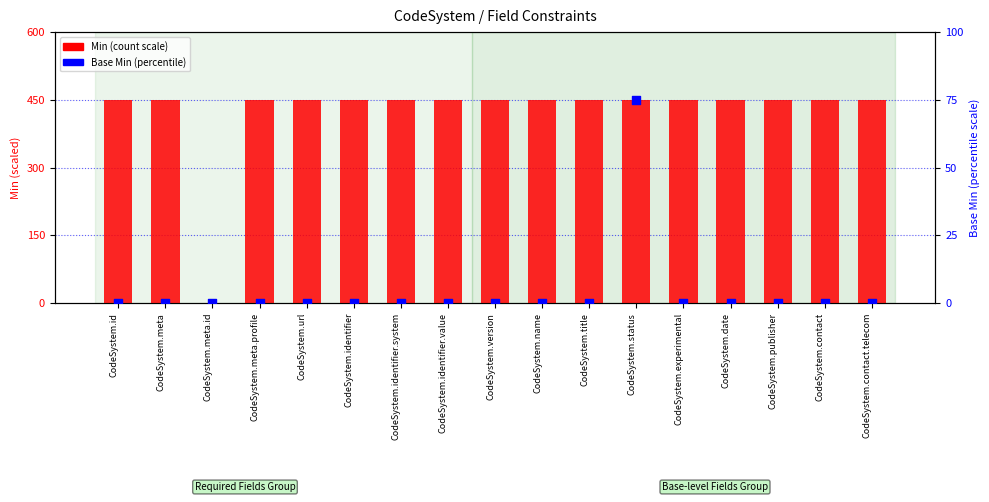

What is the total value across all series at CodeSystem.date?

450